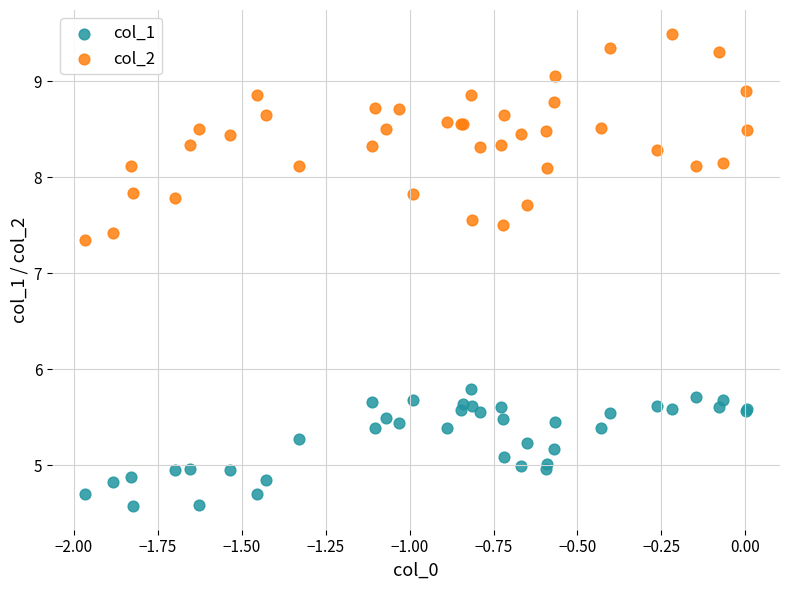

Across all series, what Y value is closest to 7?

7.3